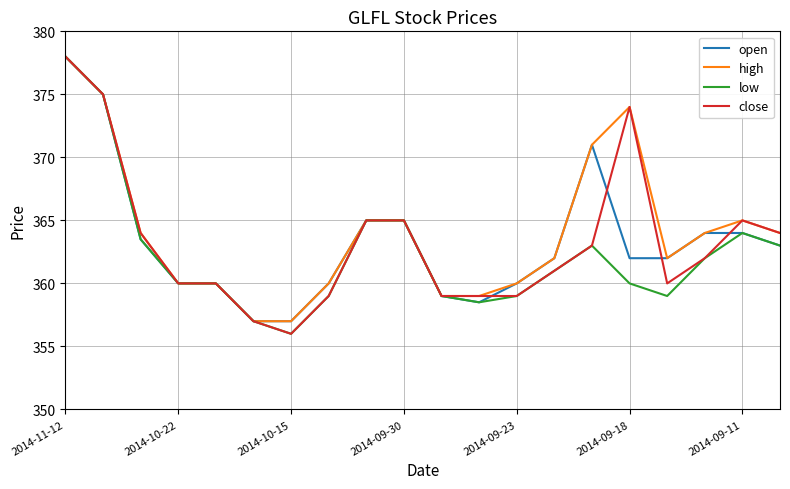

What is the maximum value for low?

378.0